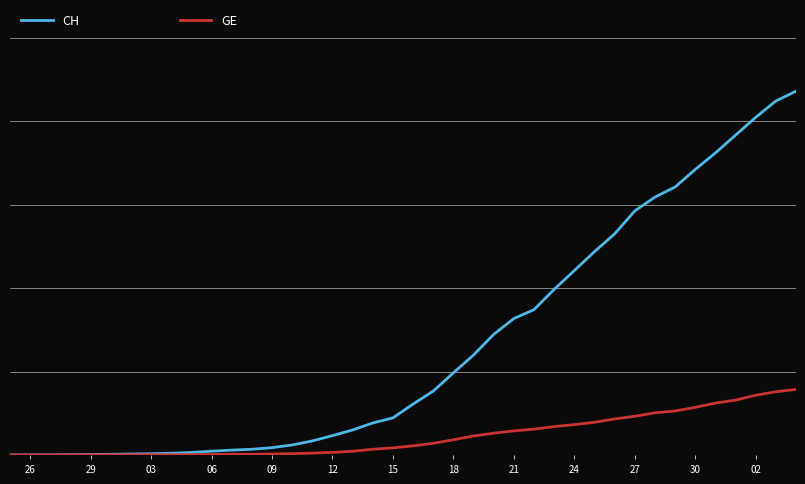

What is the maximum value for CH?

21812